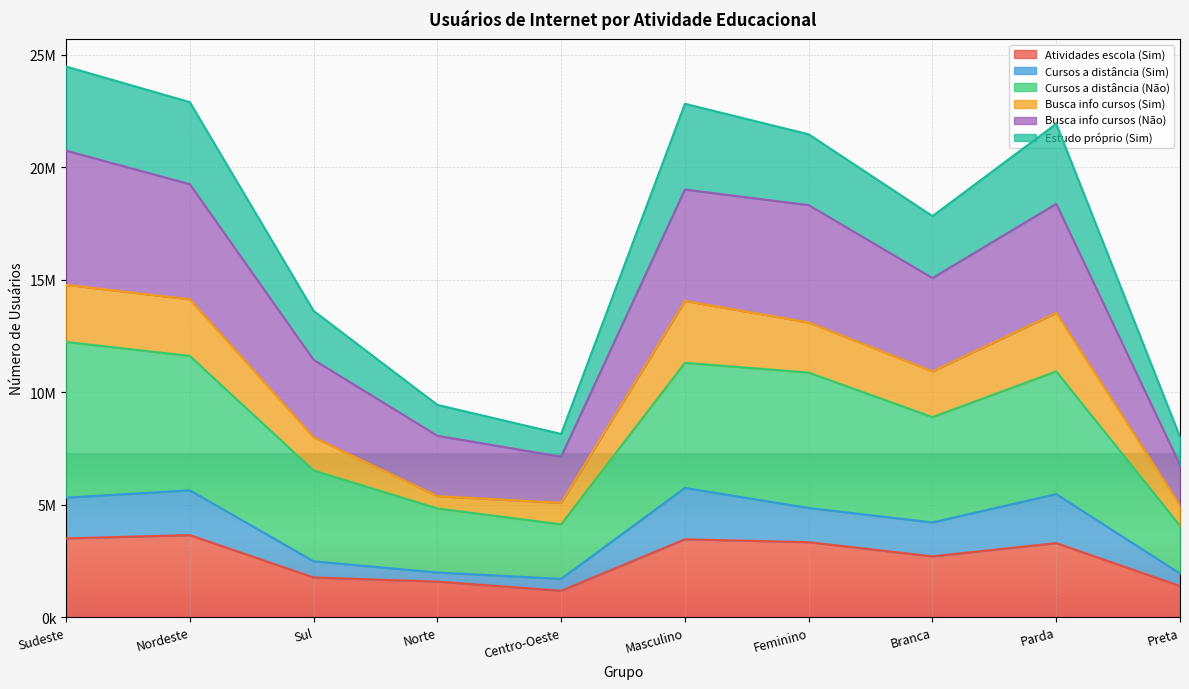

At which category is the sum across all series the highest?

Sudeste